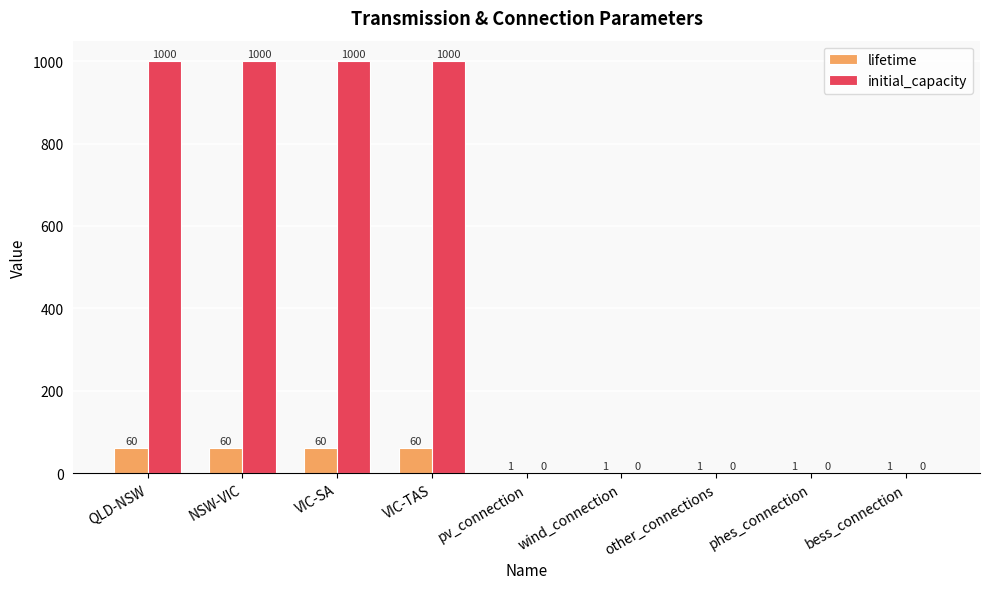

Reading left to right, transcribe all the data shown in this chart.

lifetime: 60	60	60	60	1	1	1	1	1
initial_capacity: 1000	1000	1000	1000	0	0	0	0	0